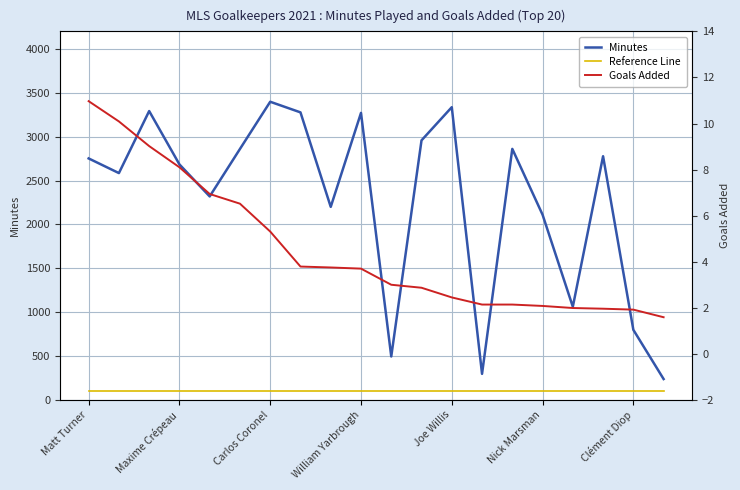

Is the value of Reference Line at 19 greater than the value of Minutes at William Yarbrough?

No